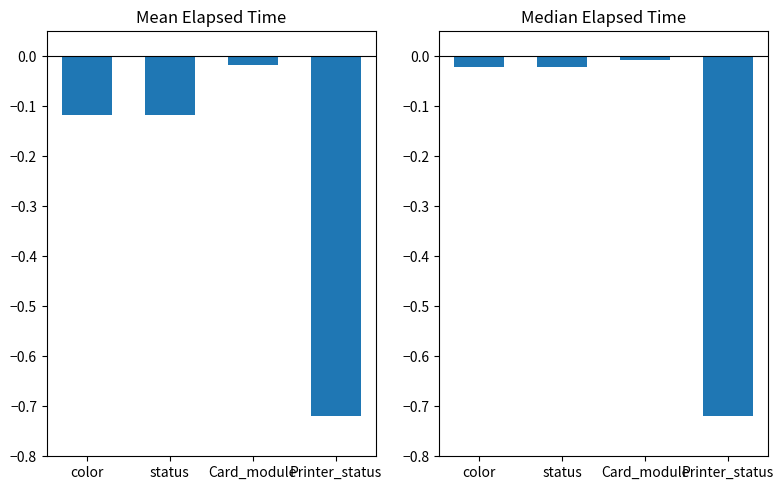

What is the label of the 2nd bar from the left?

status